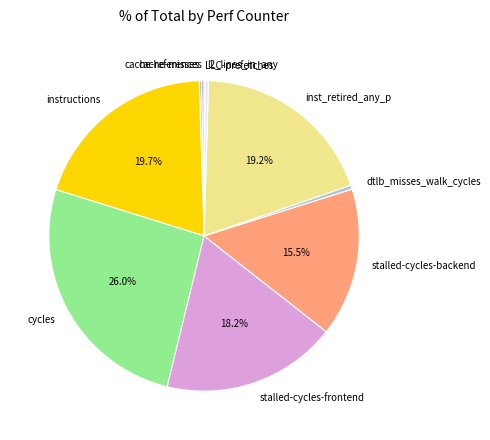

Do dtlb_misses_walk_cycles and instructions together represent more than half of the pie?

No